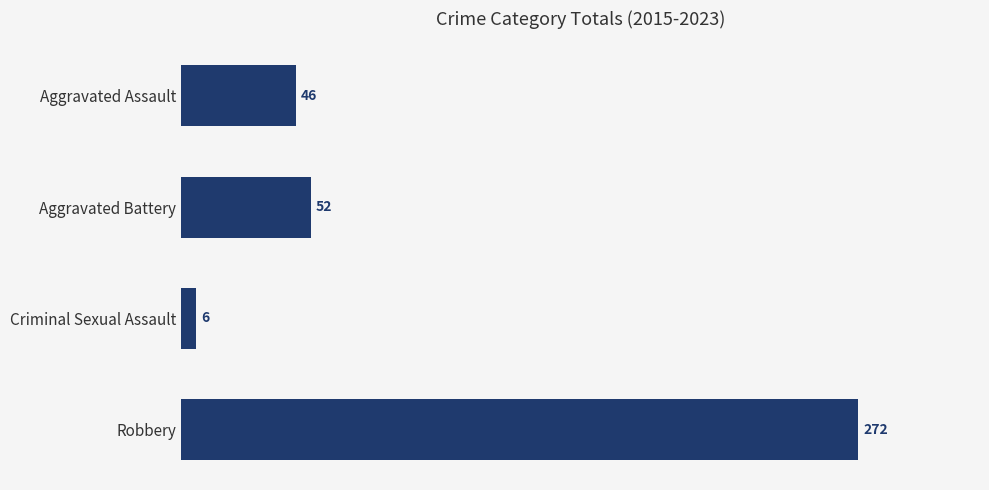

What is the sum of all values?

376